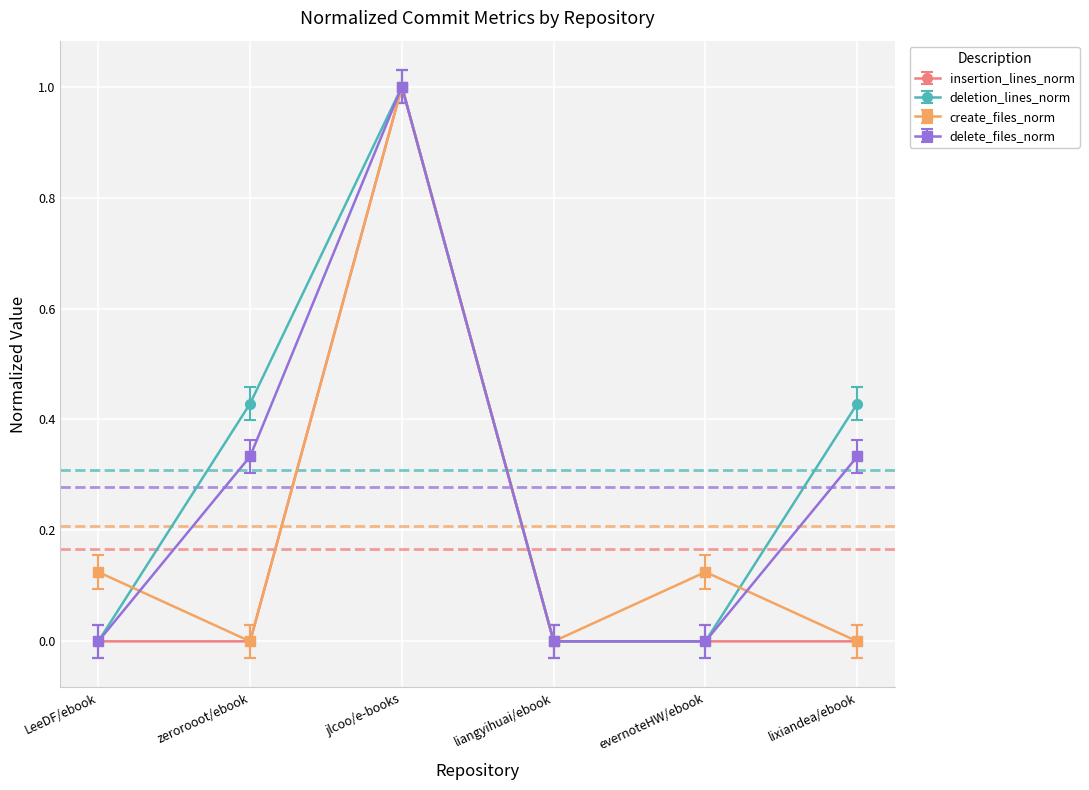

What is the maximum value shown in the chart?

1.0